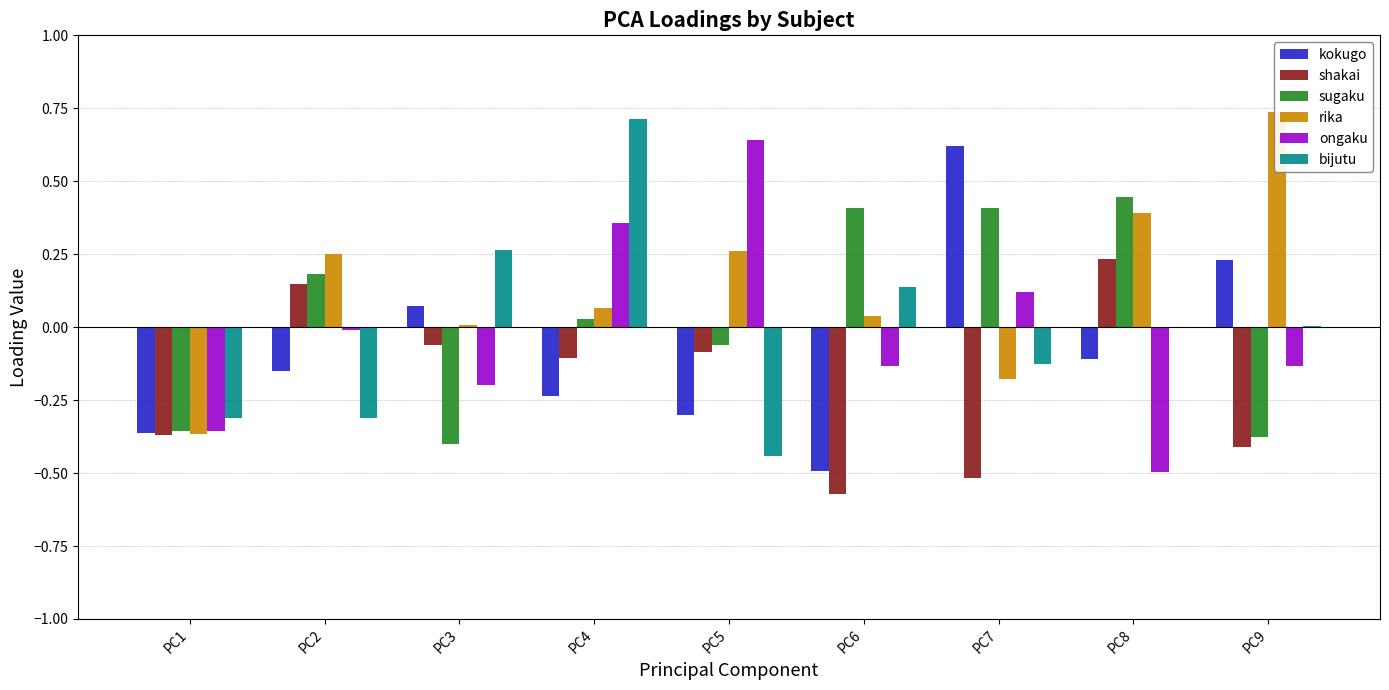

What is the difference between the highest and lowest values at PC7?

1.1